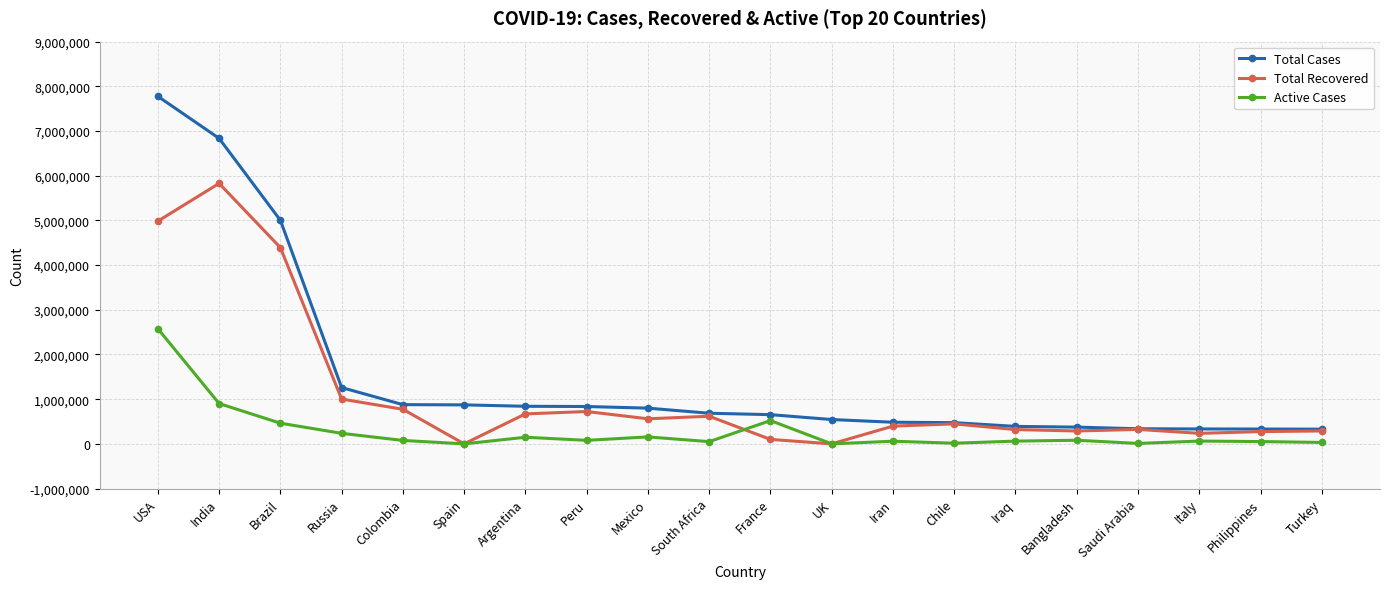

What is the total value across all series at South Africa?

1353062